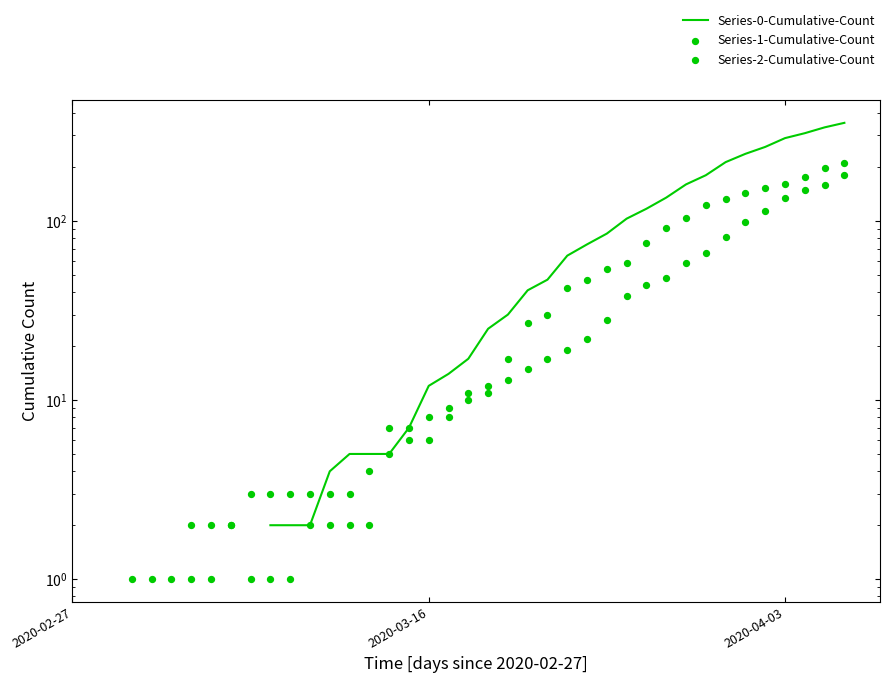

What is the total value across all series at 20?

38.0